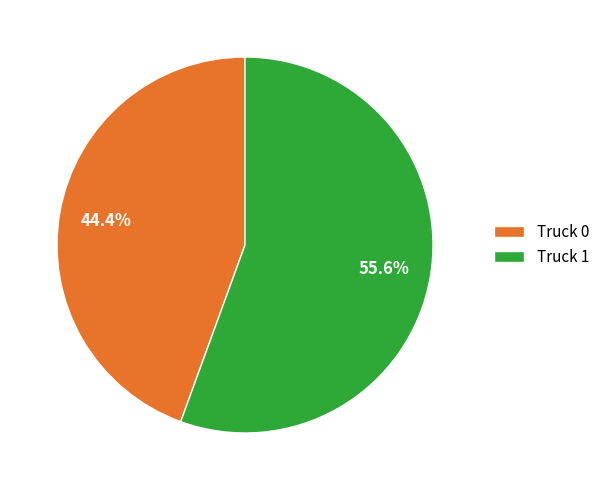

To the nearest percent, what is the combined percentage of Truck 1 and Truck 0?

100%